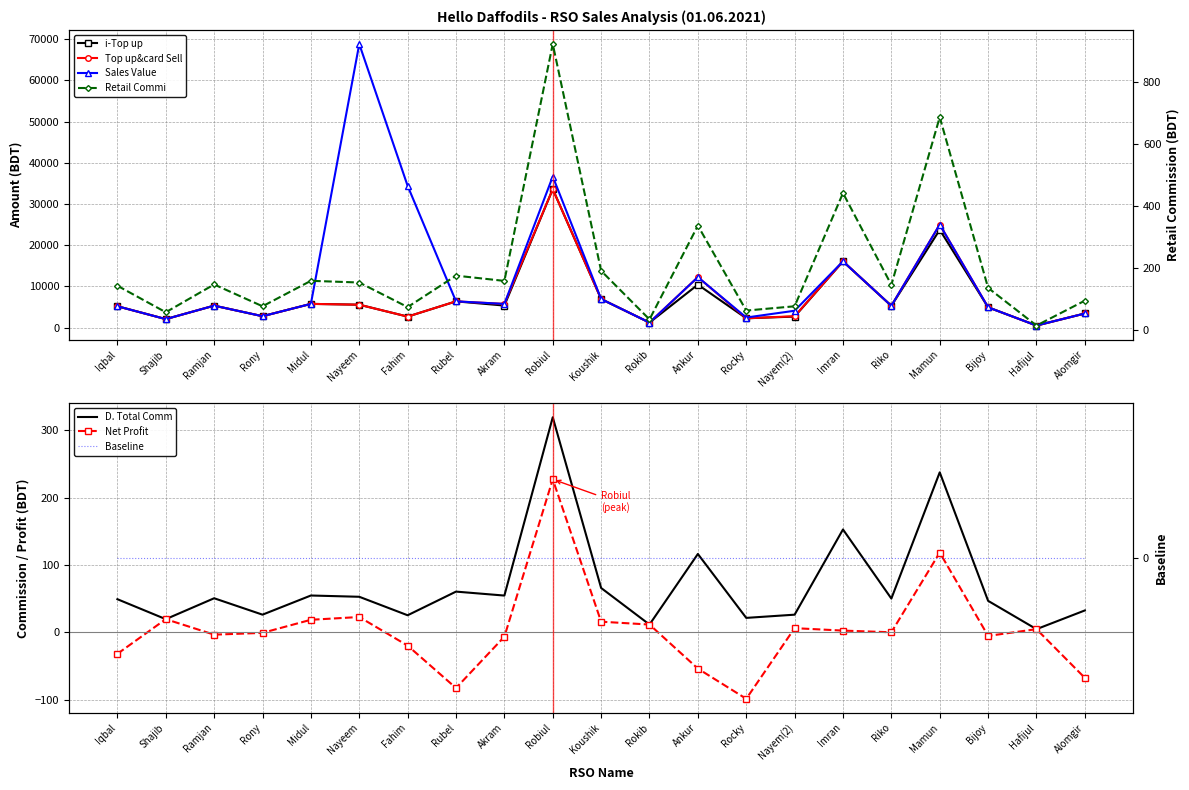

What is the highest value of the Top up&card Sell series?

33596.0